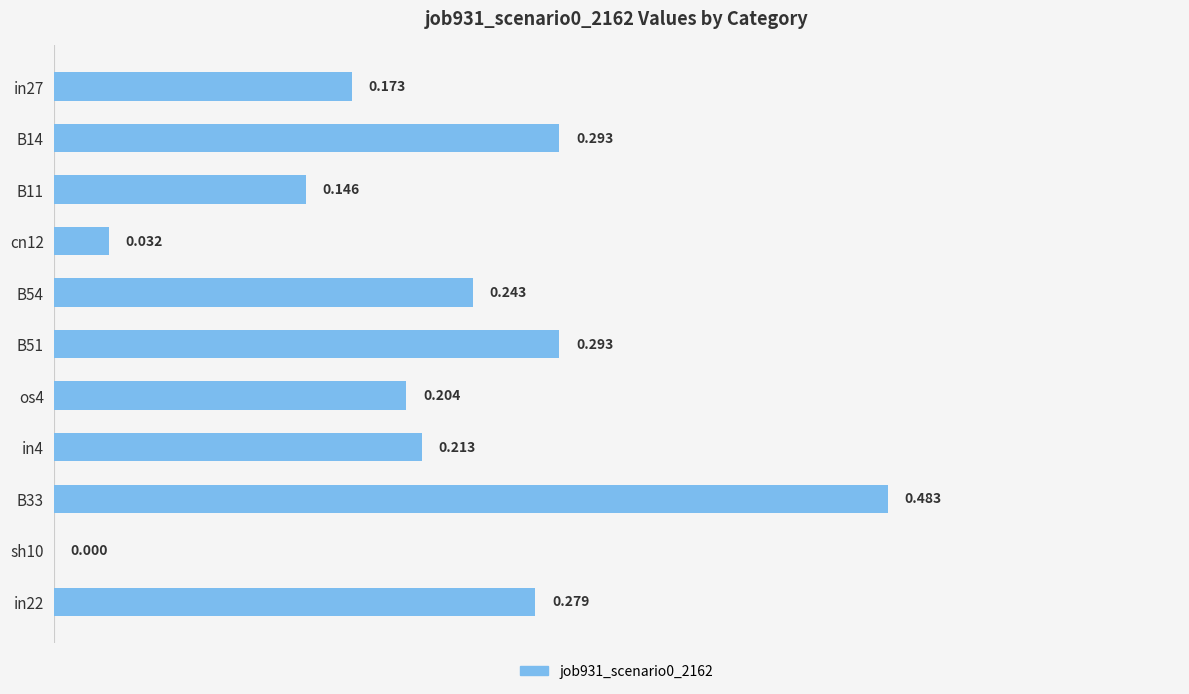

What is the difference between the maximum and minimum values?

0.5